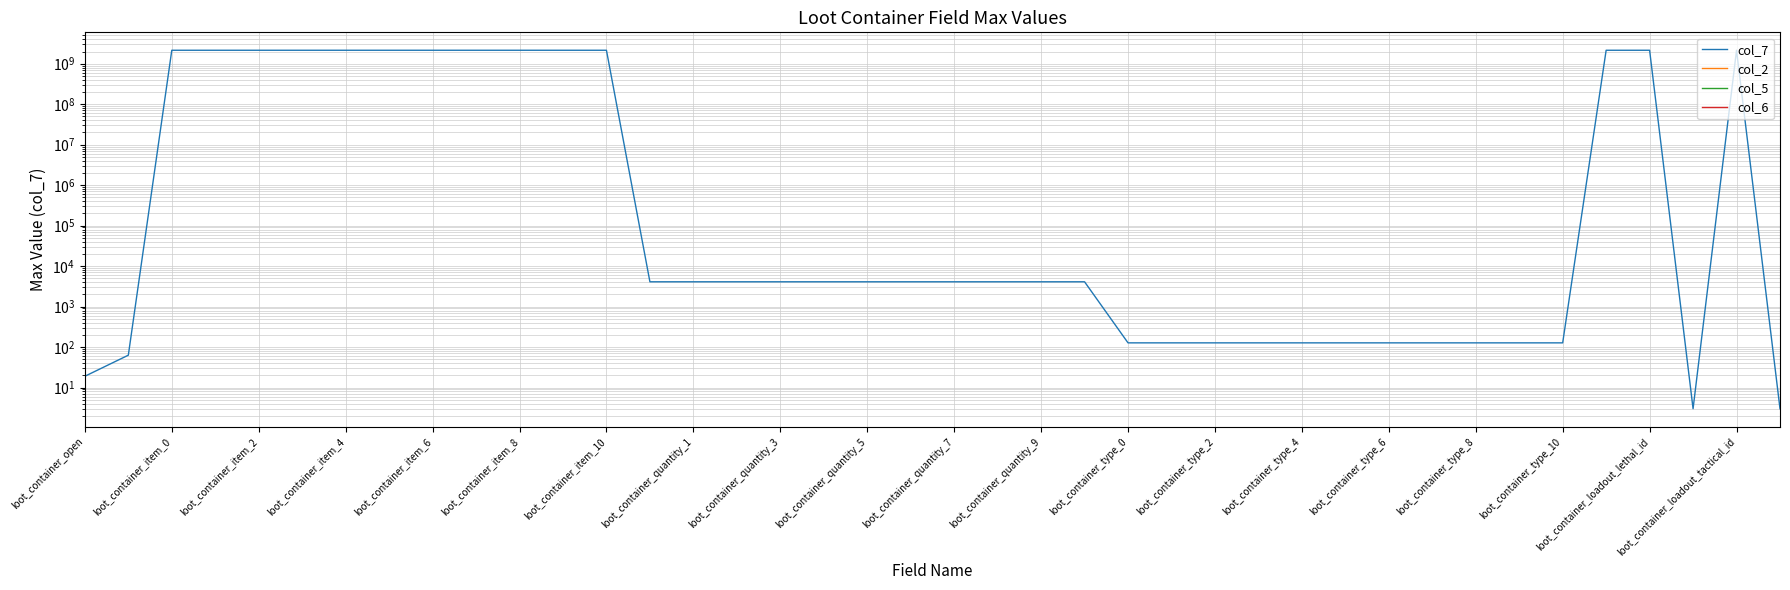

Reading right to left, what are all the values shown in this chart?

col_7: 3	2147483647	3	2147483647	2147483647	127	127	127	127	127	127	127	127	127	127	127	4095	4095	4095	4095	4095	4095	4095	4095	4095	4095	4095	2147483647	2147483647	2147483647	2147483647	2147483647	2147483647	2147483647	2147483647	2147483647	2147483647	2147483647	63	19
col_2: 0	0	0	0	0	0	0	0	0	0	0	0	0	0	0	0	0	0	0	0	0	0	0	0	0	0	0	0	0	0	0	0	0	0	0	0	0	0	0	0
col_5: 0	0	0	0	0	0	0	0	0	0	0	0	0	0	0	0	0	0	0	0	0	0	0	0	0	0	0	0	0	0	0	0	0	0	0	0	0	0	0	0
col_6: 0	0	0	0	0	0	0	0	0	0	0	0	0	0	0	0	0	0	0	0	0	0	0	0	0	0	0	0	0	0	0	0	0	0	0	0	0	0	0	0